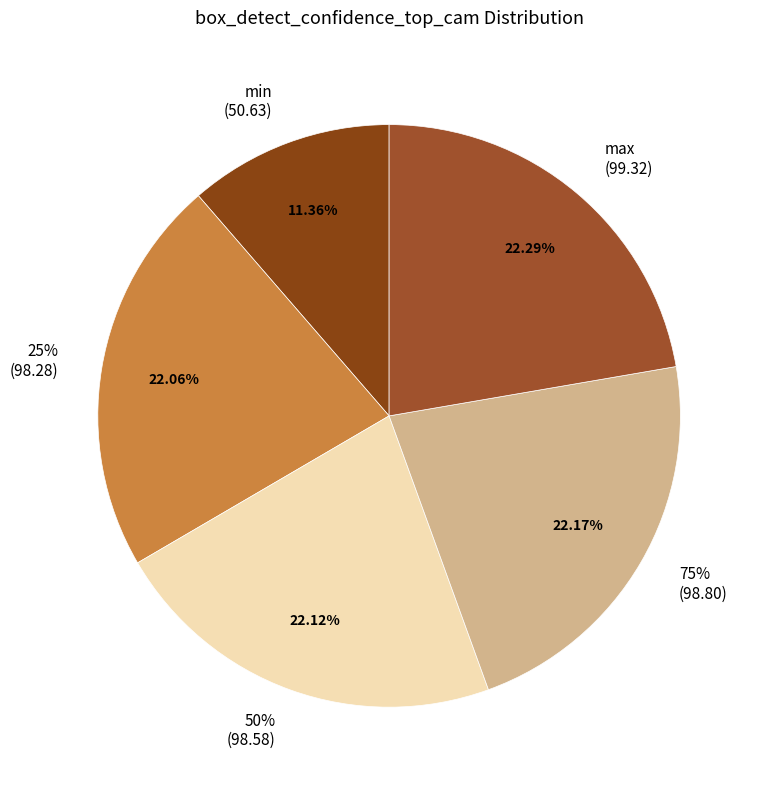

To the nearest percent, what portion does max represent?

22%